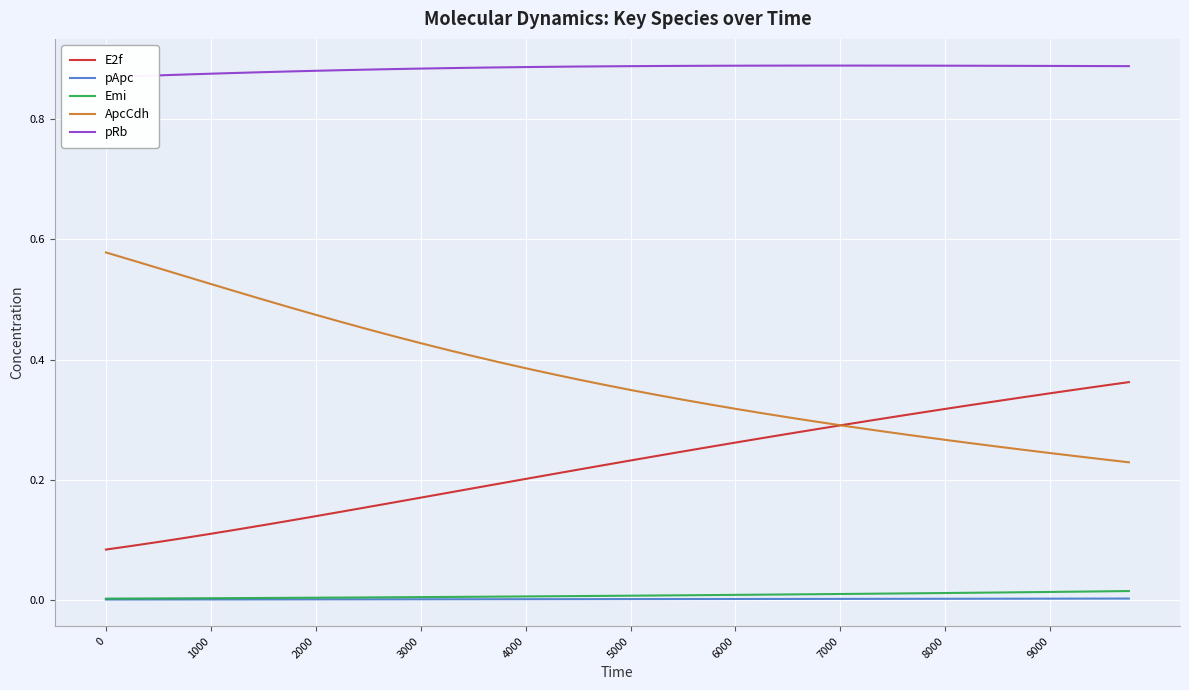

True or false: ApcCdh and E2f intersect in this chart.

True